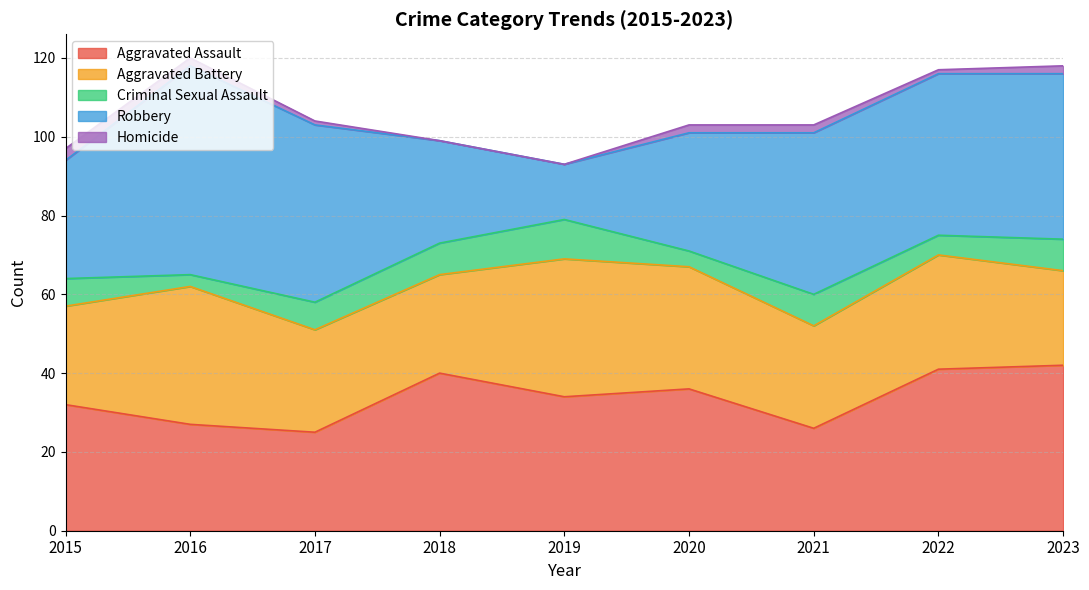

What are all the series names shown in the legend?

Aggravated Assault, Aggravated Battery, Criminal Sexual Assault, Robbery, Homicide